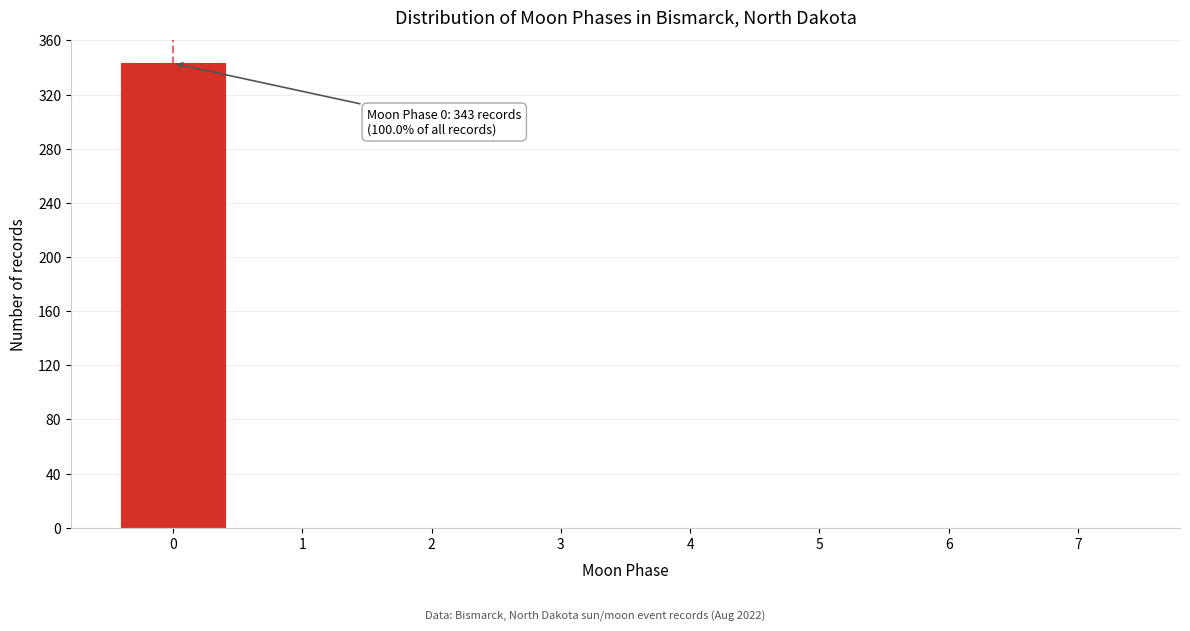

Which range on the x-axis has the tallest bar?

-0.5 to 0.5